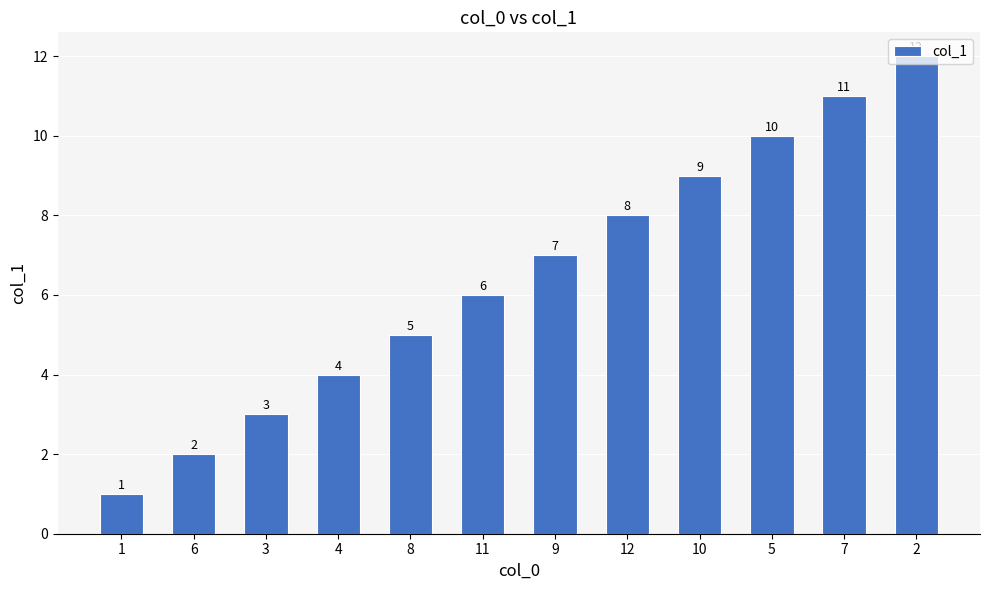

Reading left to right, transcribe all the data shown in this chart.

1	2	3	4	5	6	7	8	9	10	11	12